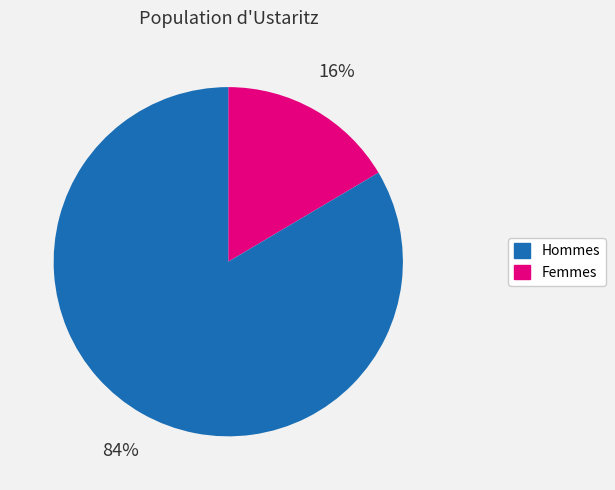

To the nearest percent, what is the average slice percentage?

50%